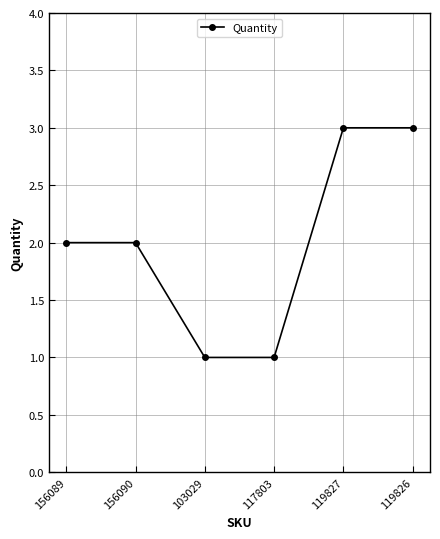

True or false: the data has more than 2 interior local peaks.

False